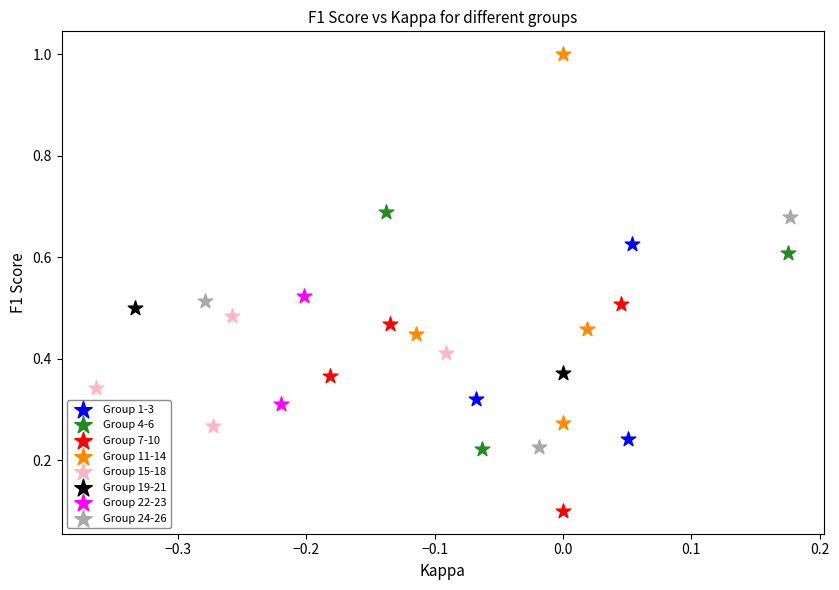

What are all the series names shown in the legend?

Group 1-3, Group 4-6, Group 7-10, Group 11-14, Group 15-18, Group 19-21, Group 22-23, Group 24-26